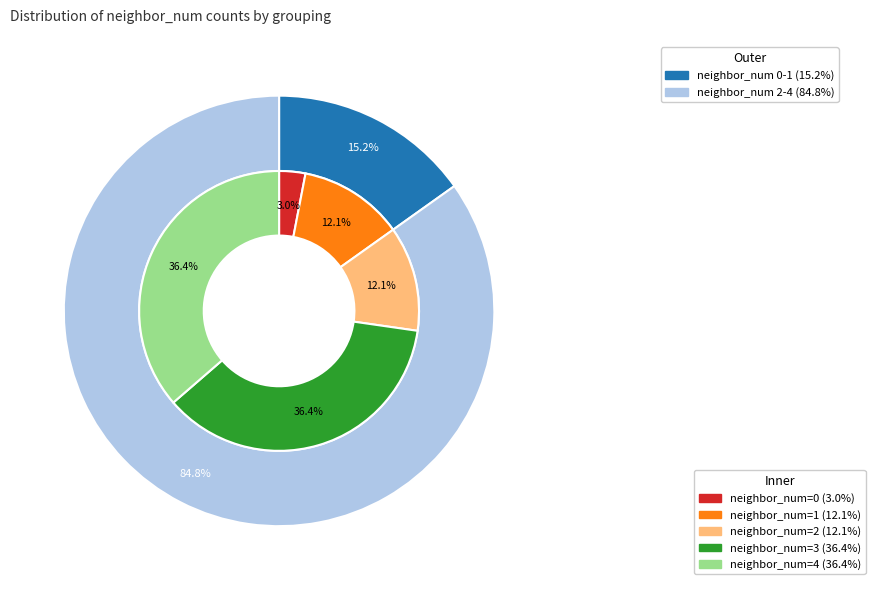

Is 4 the majority of the pie?

No